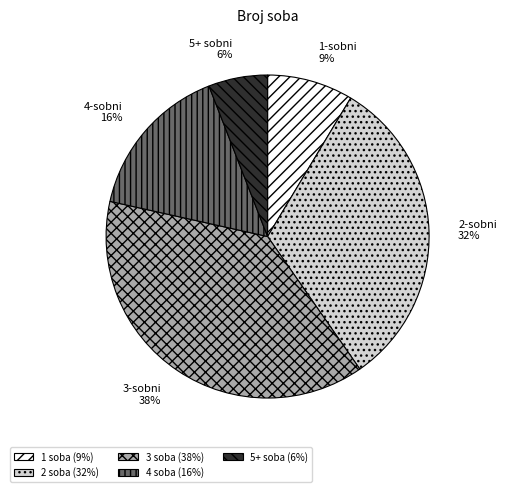

How many slices are in this pie chart?

5